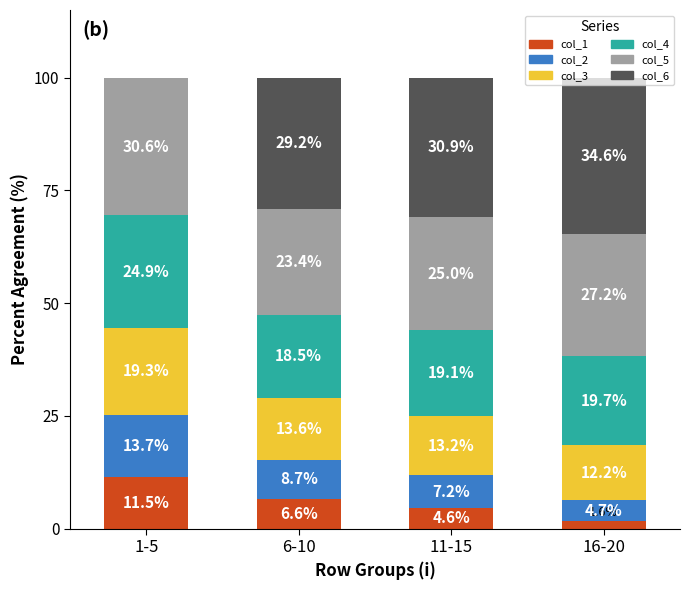

What is the highest value of the col_1 series?

11.5